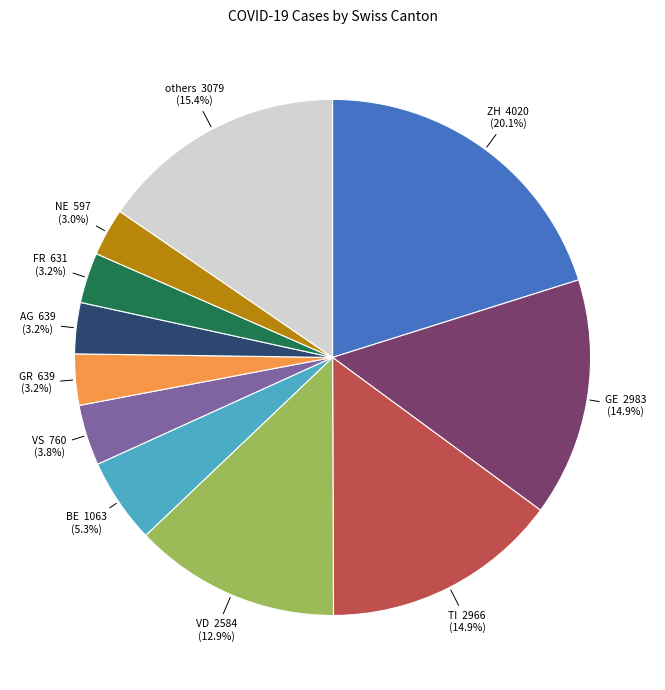

Is there any slice that represents more than half of the pie?

No